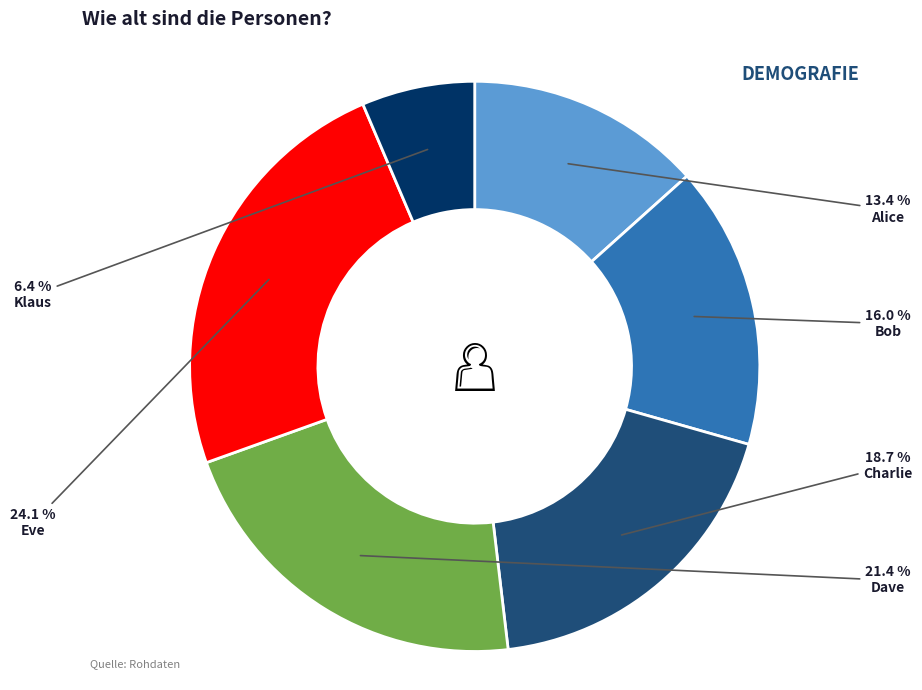

Does any single category account for the majority?

No